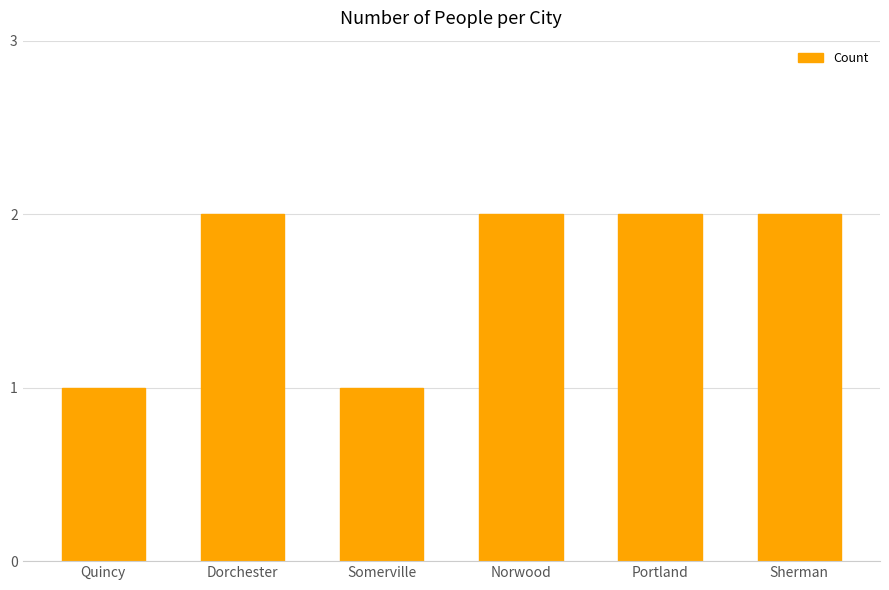

What position from the right is Quincy?

6